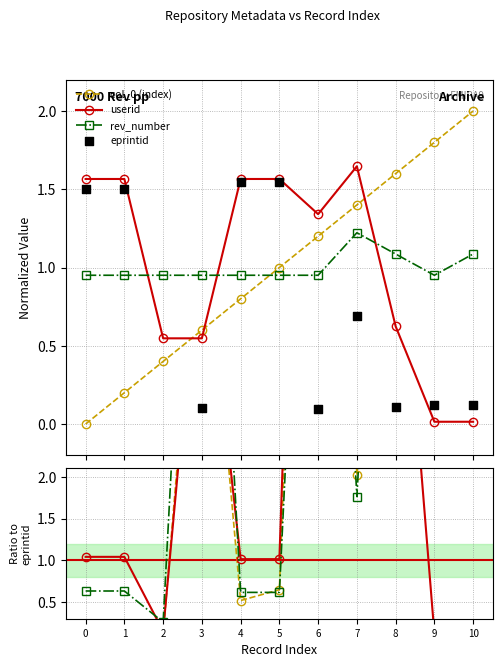

True or false: rev_number and userid cross at least once.

True